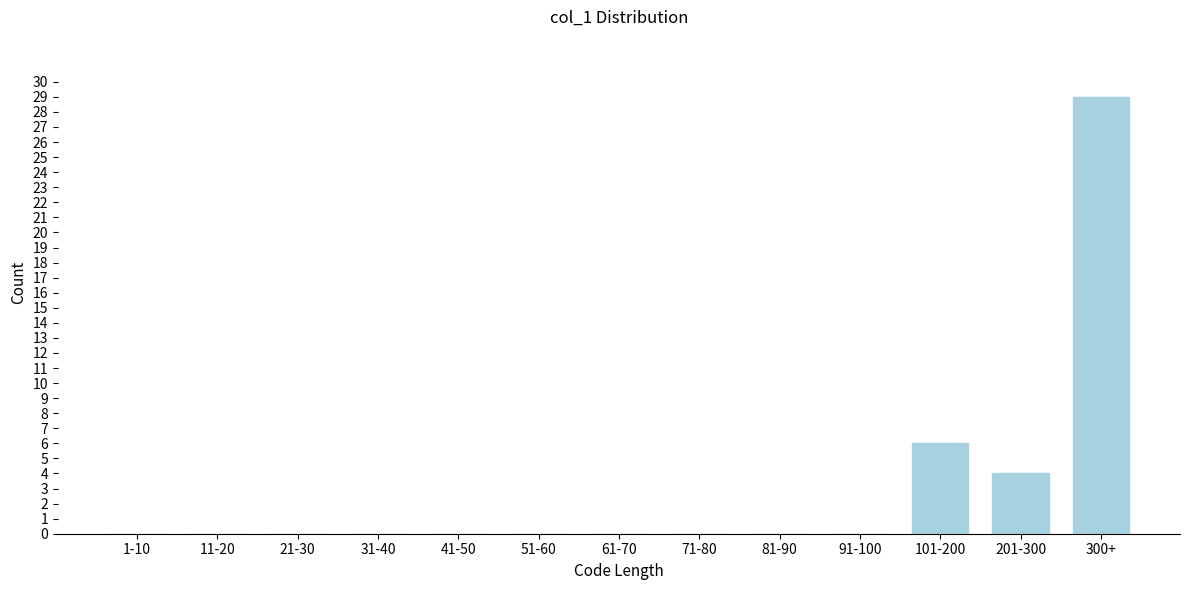

Reading left to right, transcribe all the data shown in this chart.

1-10=0	11-20=0	21-30=0	31-40=0	41-50=0	51-60=0	61-70=0	71-80=0	81-90=0	91-100=0	101-200=6	201-300=4	300+=29